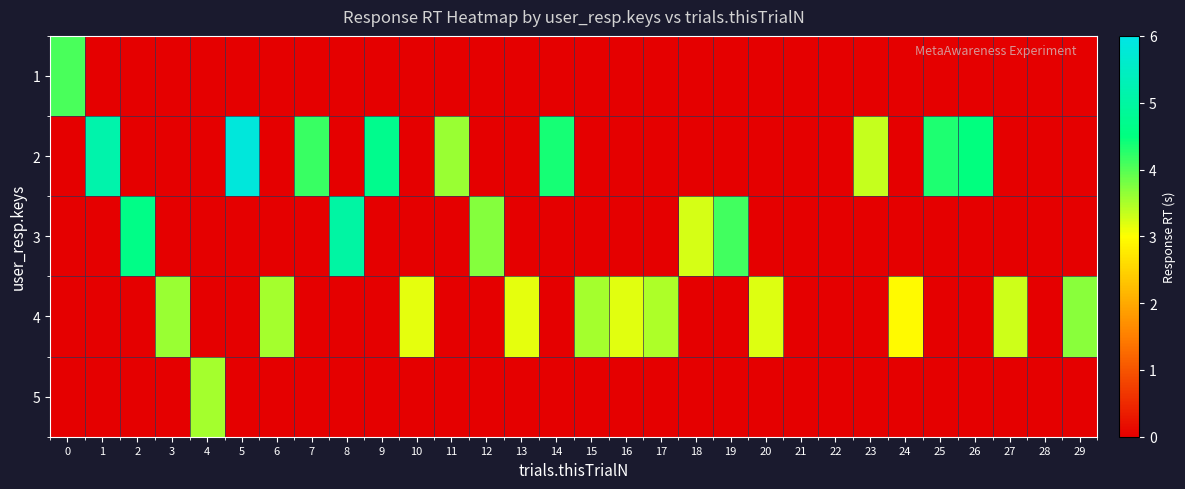

Reading right to left, extract all data points from this chart.

1: 29=0.0	28=0.0	27=0.0	26=0.0	25=0.0	24=0.0	23=0.0	22=0.0	21=0.0	20=0.0	19=0.0	18=0.0	17=0.0	16=0.0	15=0.0	14=0.0	13=0.0	12=0.0	11=0.0	10=0.0	9=0.0	8=0.0	7=0.0	6=0.0	5=0.0	4=0.0	3=0.0	2=0.0	1=0.0	0=4.1
2: 29=0.0	28=0.0	27=0.0	26=4.5	25=4.3	24=0.0	23=3.3	22=0.0	21=0.0	20=0.0	19=0.0	18=0.0	17=0.0	16=0.0	15=0.0	14=4.4	13=0.0	12=0.0	11=3.6	10=0.0	9=4.7	8=0.0	7=4.2	6=0.0	5=5.8	4=0.0	3=0.0	2=0.0	1=5.1	0=0.0
3: 29=0.0	28=0.0	27=0.0	26=0.0	25=0.0	24=0.0	23=0.0	22=0.0	21=0.0	20=0.0	19=4.1	18=3.2	17=0.0	16=0.0	15=0.0	14=0.0	13=0.0	12=3.7	11=0.0	10=0.0	9=0.0	8=5.0	7=0.0	6=0.0	5=0.0	4=0.0	3=0.0	2=4.6	1=0.0	0=0.0
4: 29=3.7	28=0.0	27=3.3	26=0.0	25=0.0	24=2.9	23=0.0	22=0.0	21=0.0	20=3.2	19=0.0	18=0.0	17=3.5	16=3.2	15=3.5	14=0.0	13=3.2	12=0.0	11=0.0	10=3.2	9=0.0	8=0.0	7=0.0	6=3.5	5=0.0	4=0.0	3=3.6	2=0.0	1=0.0	0=0.0
5: 29=0.0	28=0.0	27=0.0	26=0.0	25=0.0	24=0.0	23=0.0	22=0.0	21=0.0	20=0.0	19=0.0	18=0.0	17=0.0	16=0.0	15=0.0	14=0.0	13=0.0	12=0.0	11=0.0	10=0.0	9=0.0	8=0.0	7=0.0	6=0.0	5=0.0	4=3.5	3=0.0	2=0.0	1=0.0	0=0.0